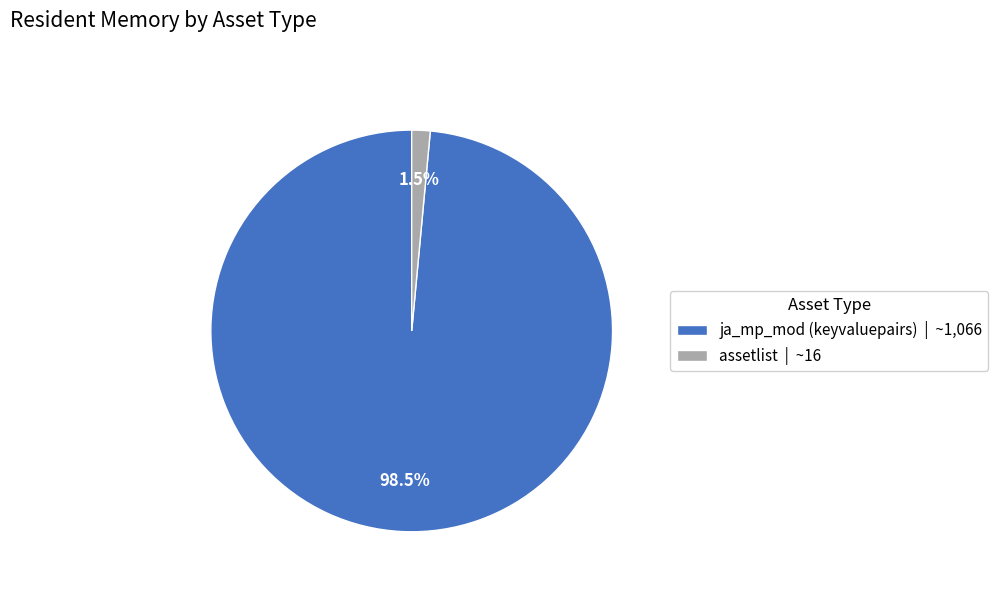

Count the number of slices in the pie.

2